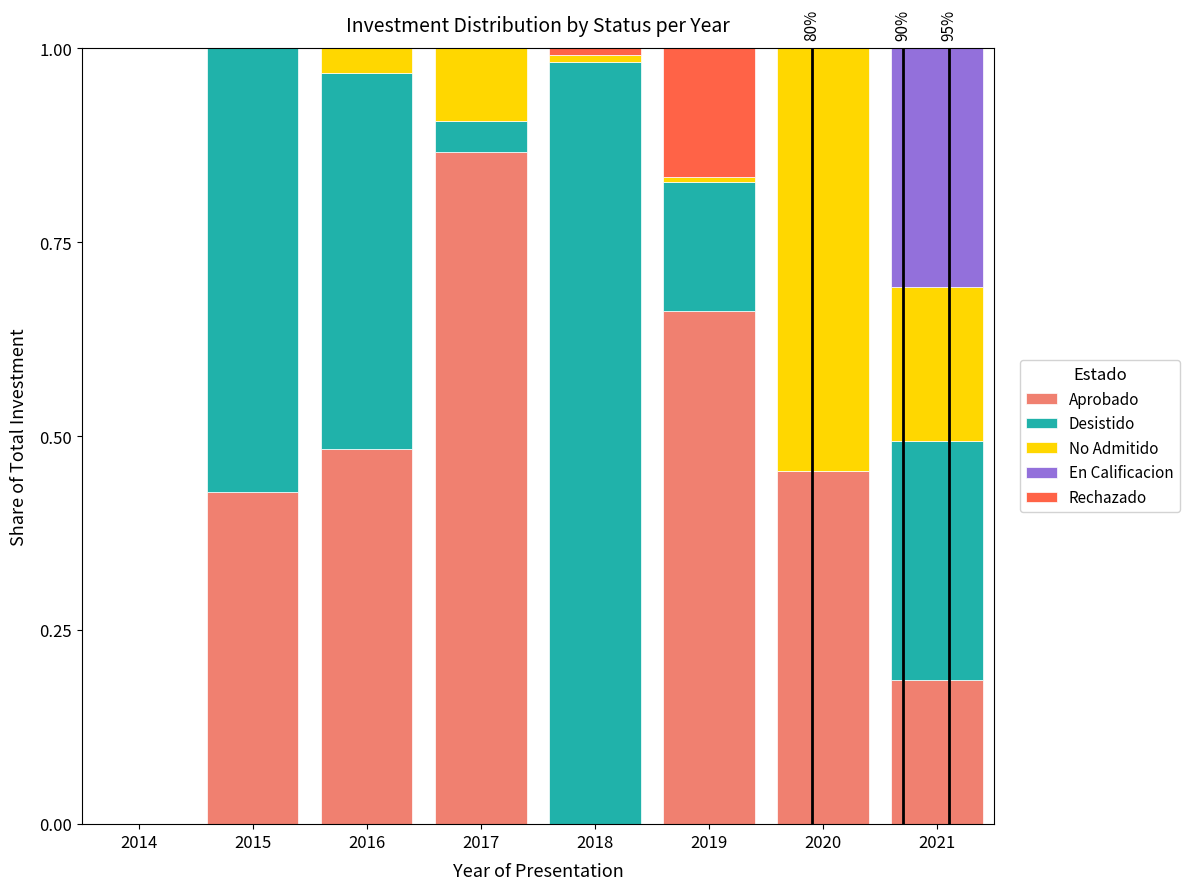

What are all the series names shown in the legend?

Aprobado, Desistido, No Admitido, En Calificacion, Rechazado